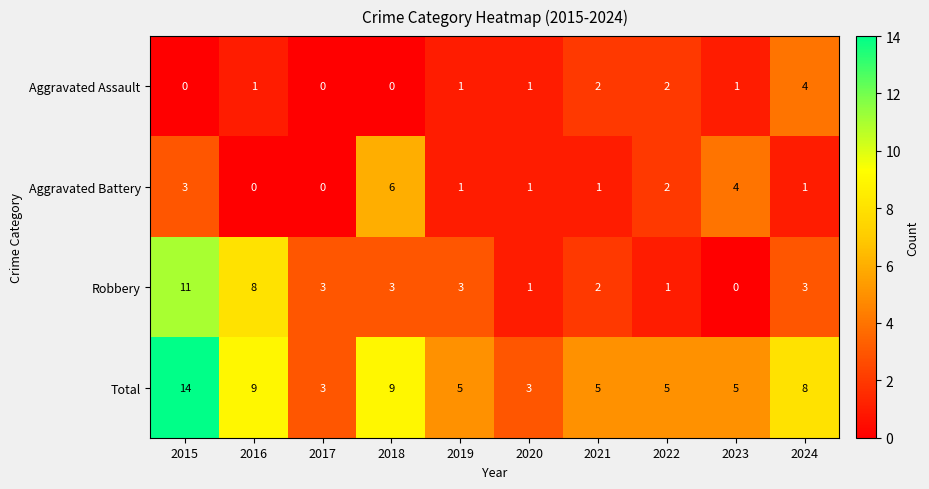

What is the sum of the Robbery values at 2020 and 2016?

9